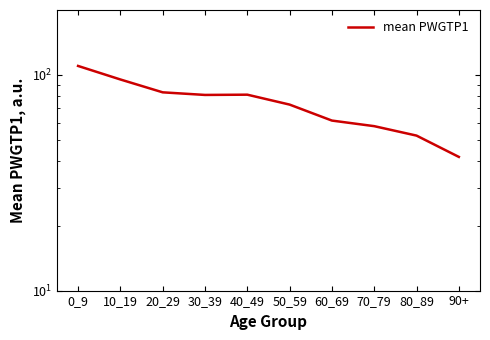

What is the minimum value shown in the chart?

41.7